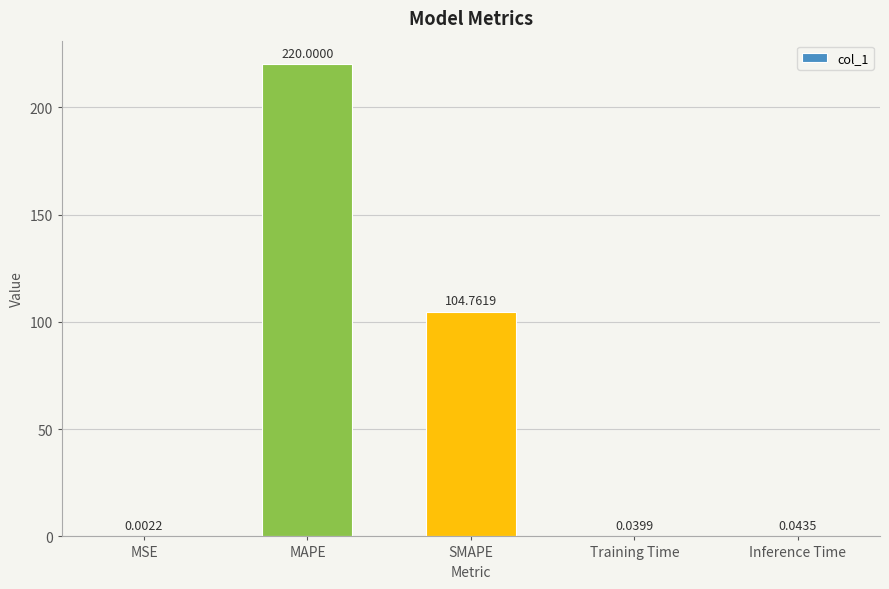

At which label is the value closest to 110?

SMAPE